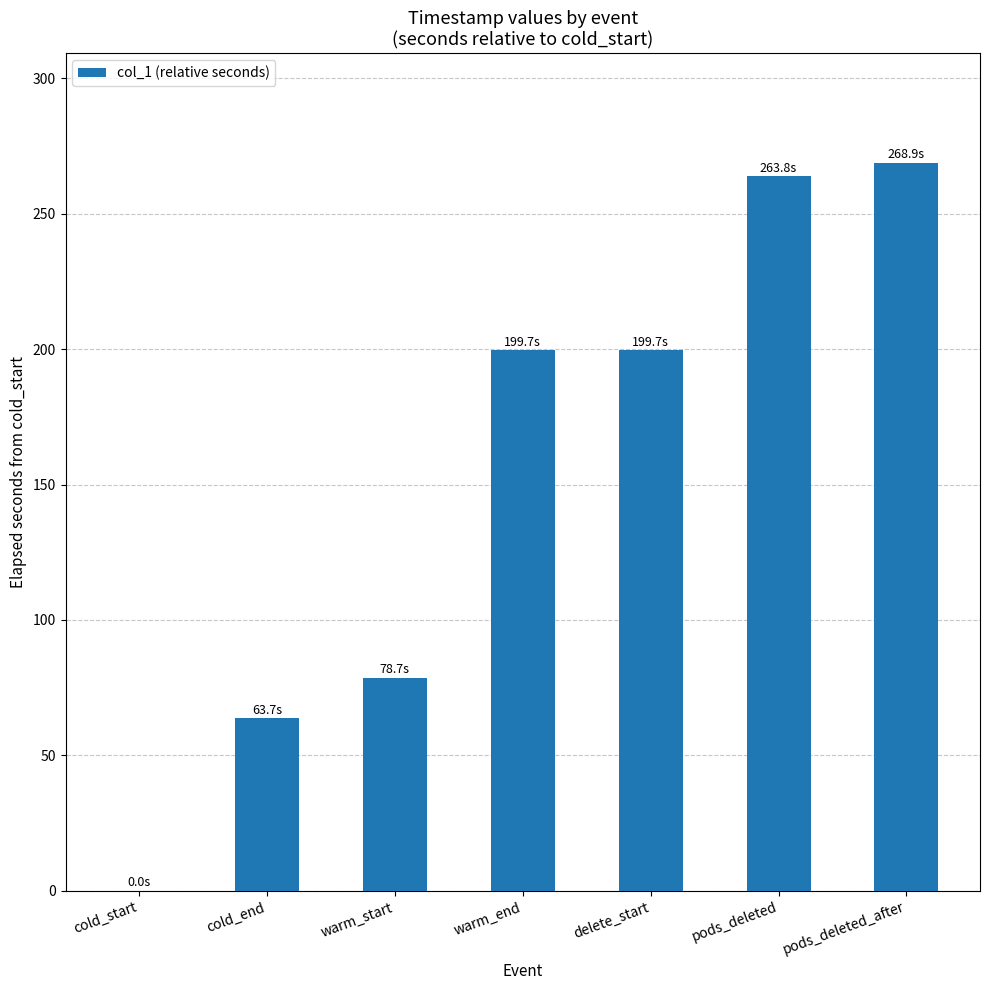

Reading left to right, extract all data points from this chart.

cold_start=0.0	cold_end=63.7	warm_start=78.7	warm_end=199.7	delete_start=199.7	pods_deleted=263.8	pods_deleted_after=268.9